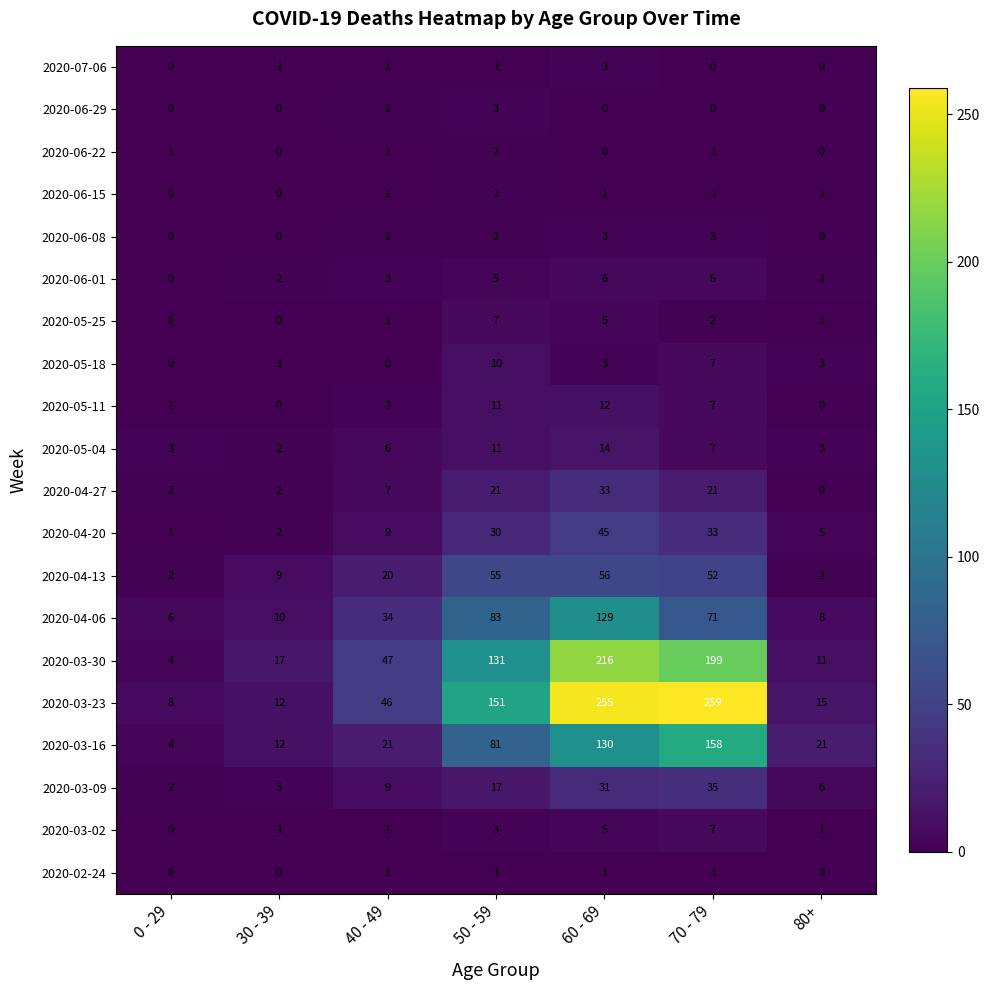

What is the greatest value displayed?

259